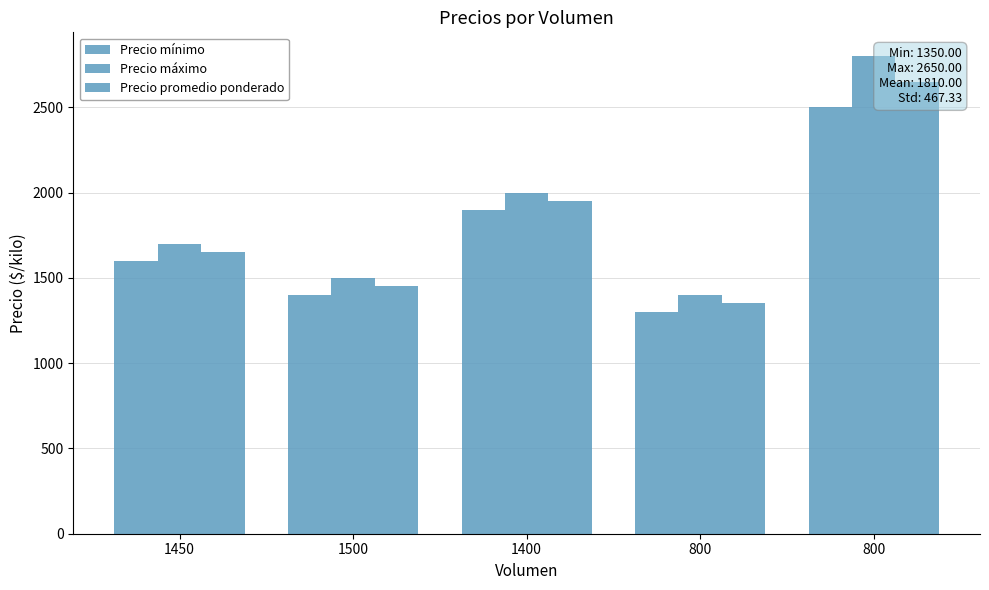

Where is Precio mínimo nearest to the value 1900?

1400